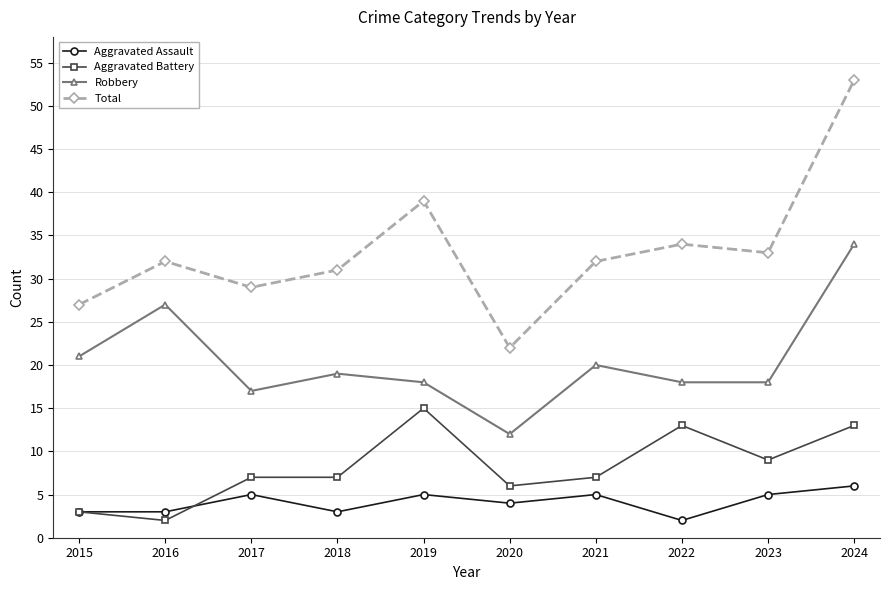

What is the difference between the Robbery values at 2024 and 2018?

15